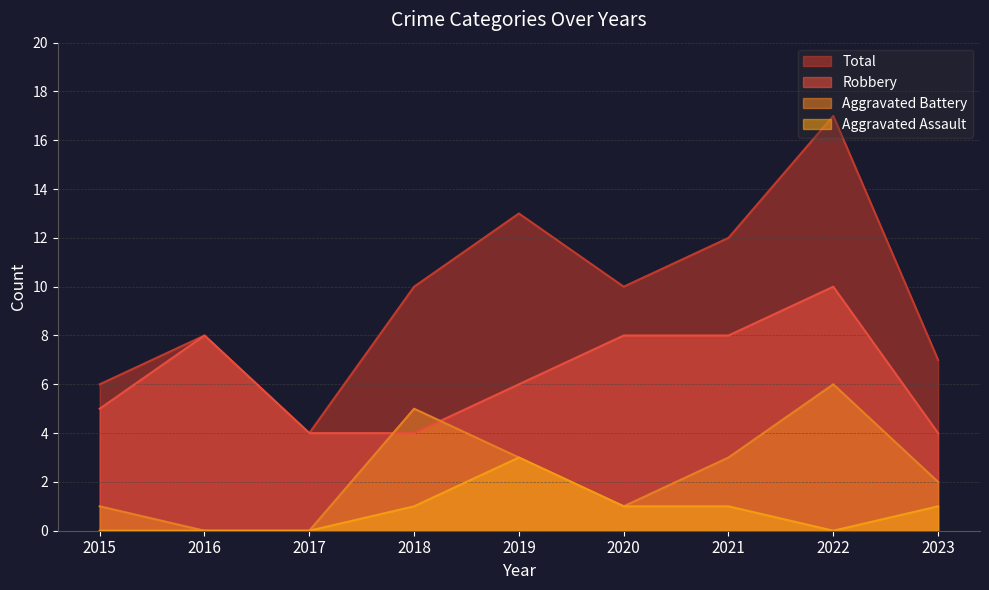

Where is the first local maximum for Total?

2016